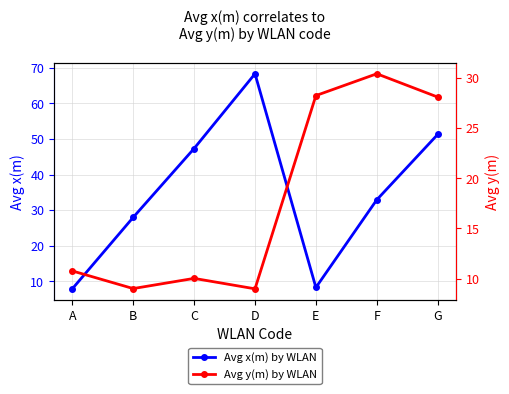

True or false: Avg y(m) by WLAN has more than 1 points higher than both neighbors.

True